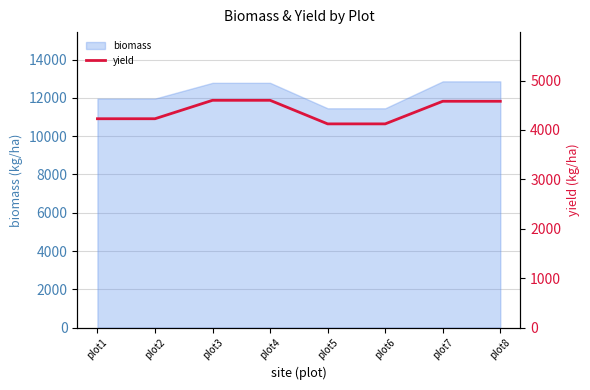

The chart shows a value of 4123.9 at plot6. True or false?

True